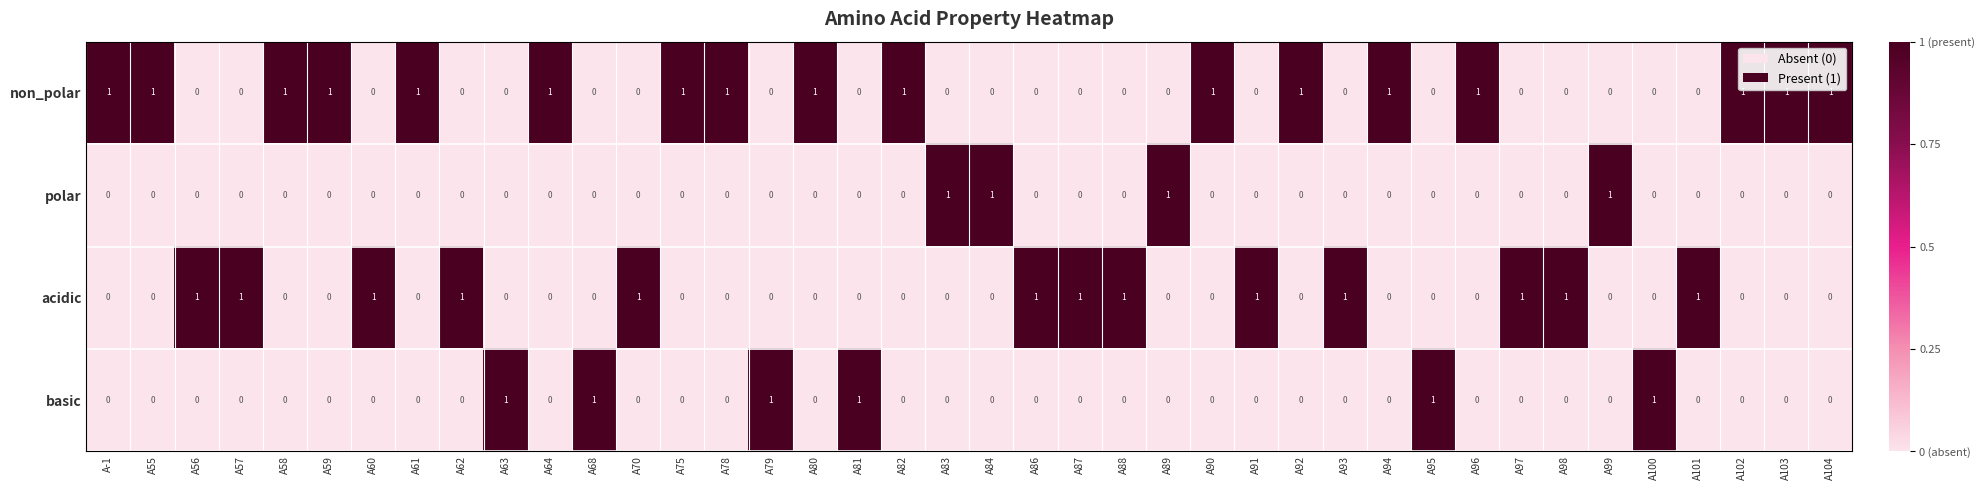

Which series has the largest total across all categories?

non_polar